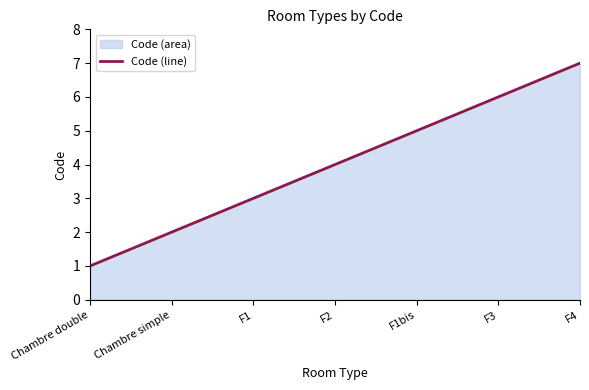

Reading left to right, extract all data points from this chart.

1	2	3	4	5	6	7